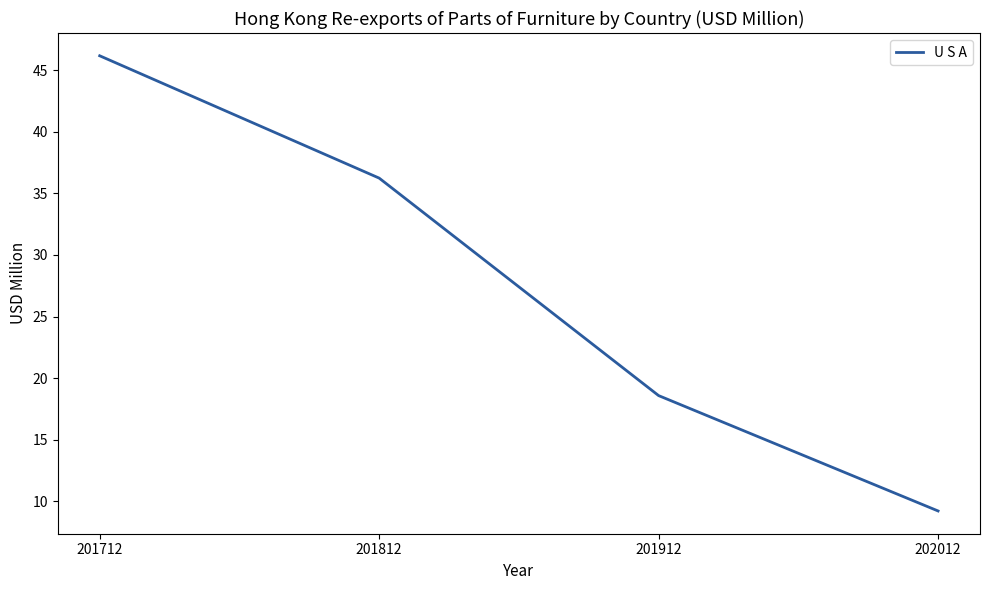

Where is the data nearest to the value 27?

201912